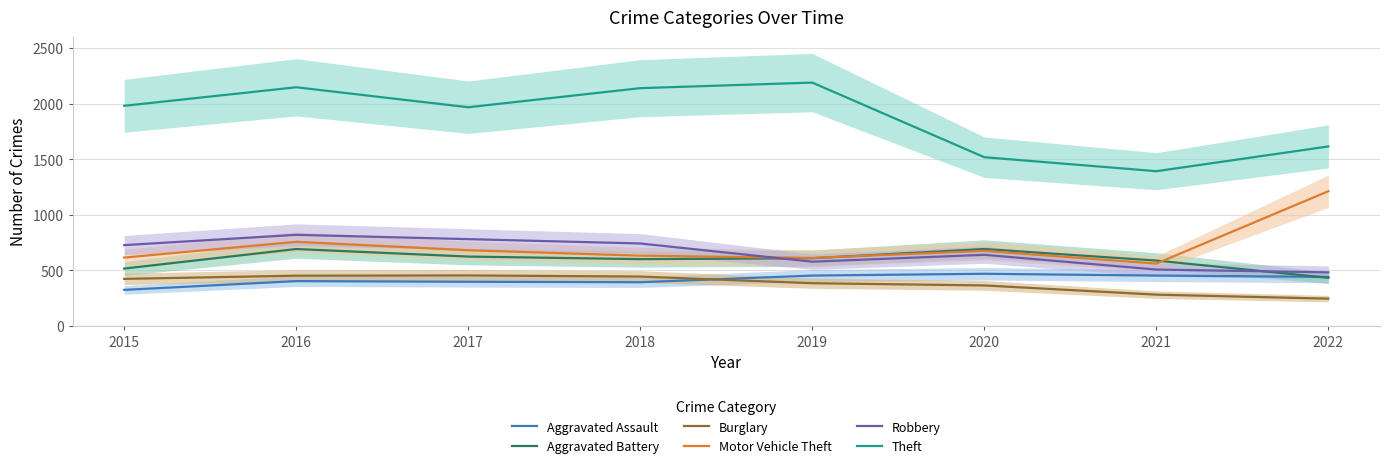

What are all the series names shown in the legend?

Aggravated Assault, Aggravated Battery, Burglary, Motor Vehicle Theft, Robbery, Theft